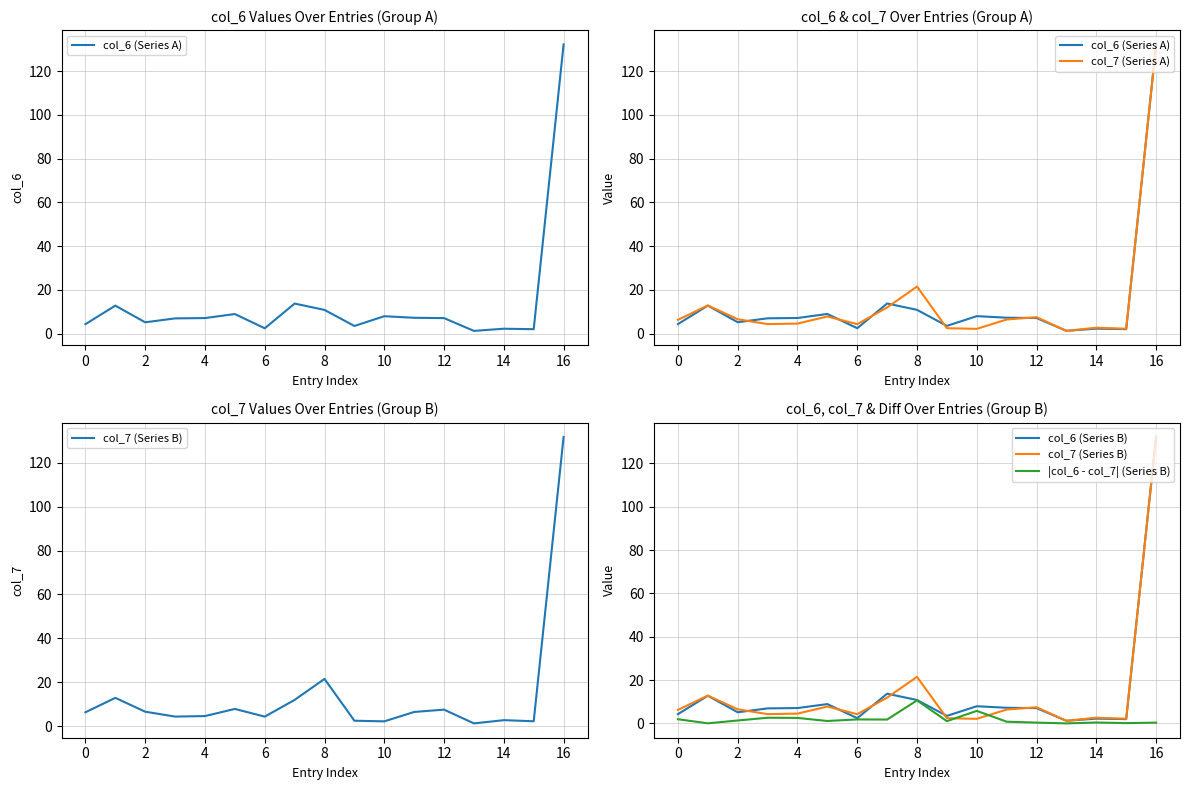

Which series has the largest total across all categories?

col_7 (Series A)